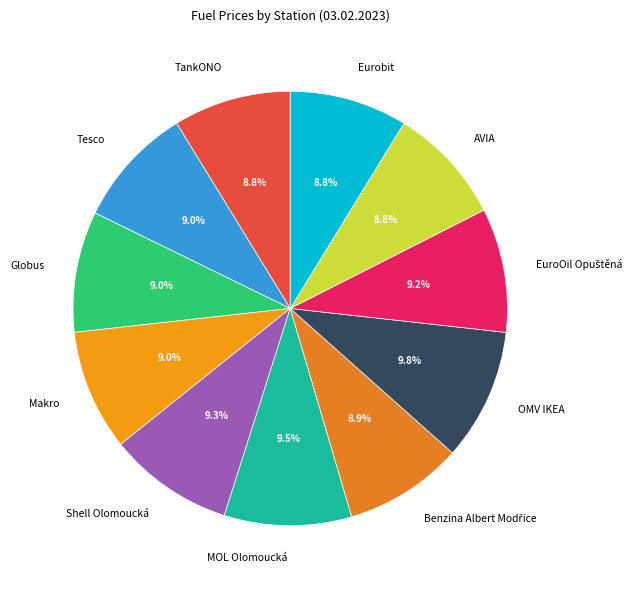

The Eurobit slice represents 9% of the pie. True or false?

True